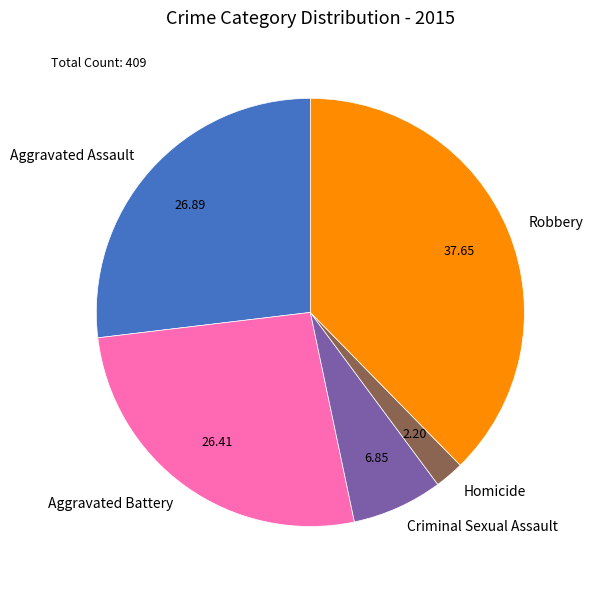

True or false: Aggravated Battery accounts for 26% of the total.

True